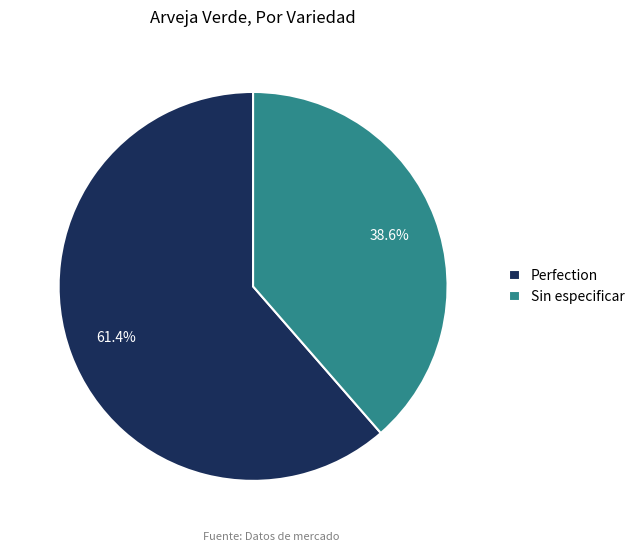

Is there a majority slice in this chart?

Yes